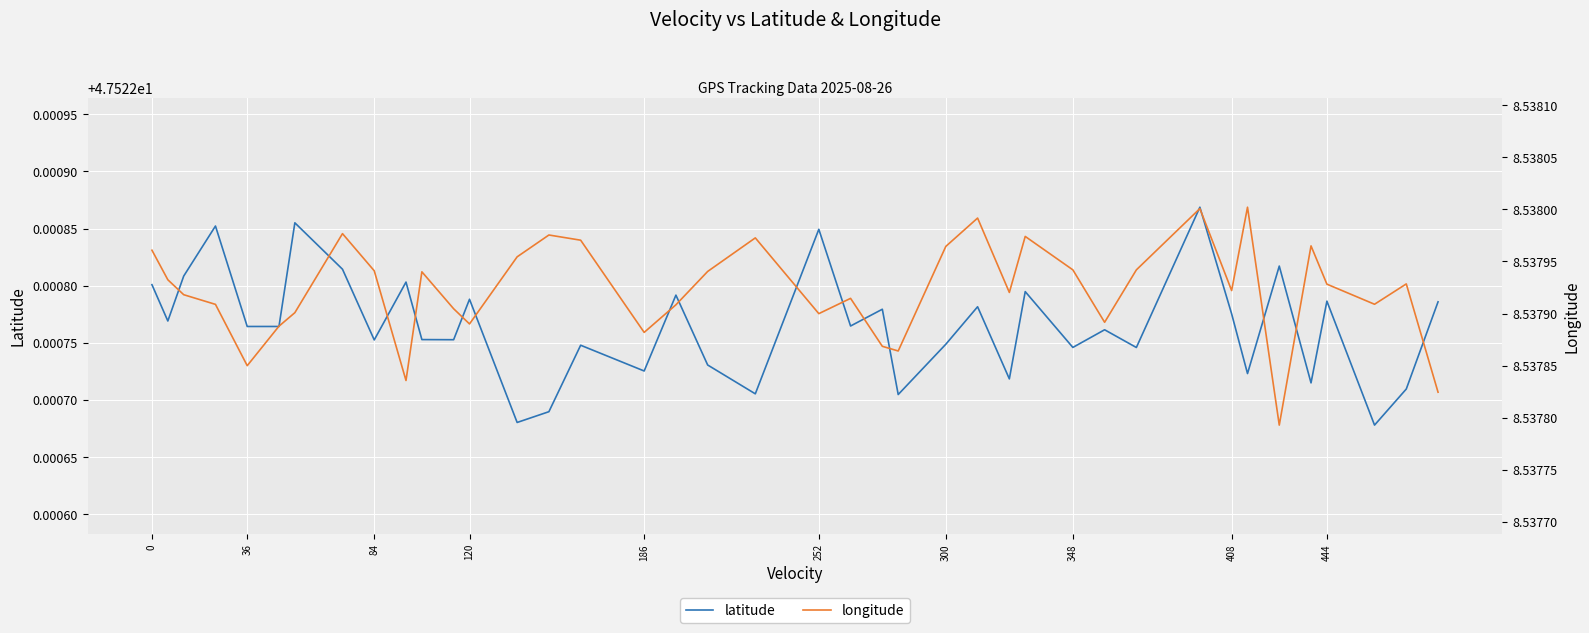

True or false: latitude has more than 2 interior local peaks.

True